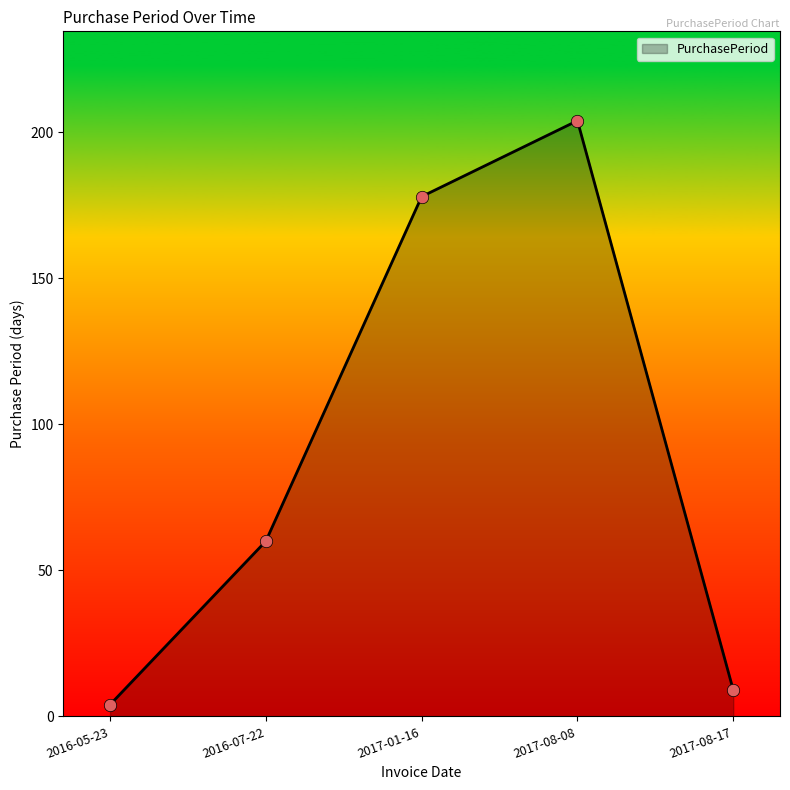

What is the change in value from 2016-07-22 to 2017-08-08?

+144